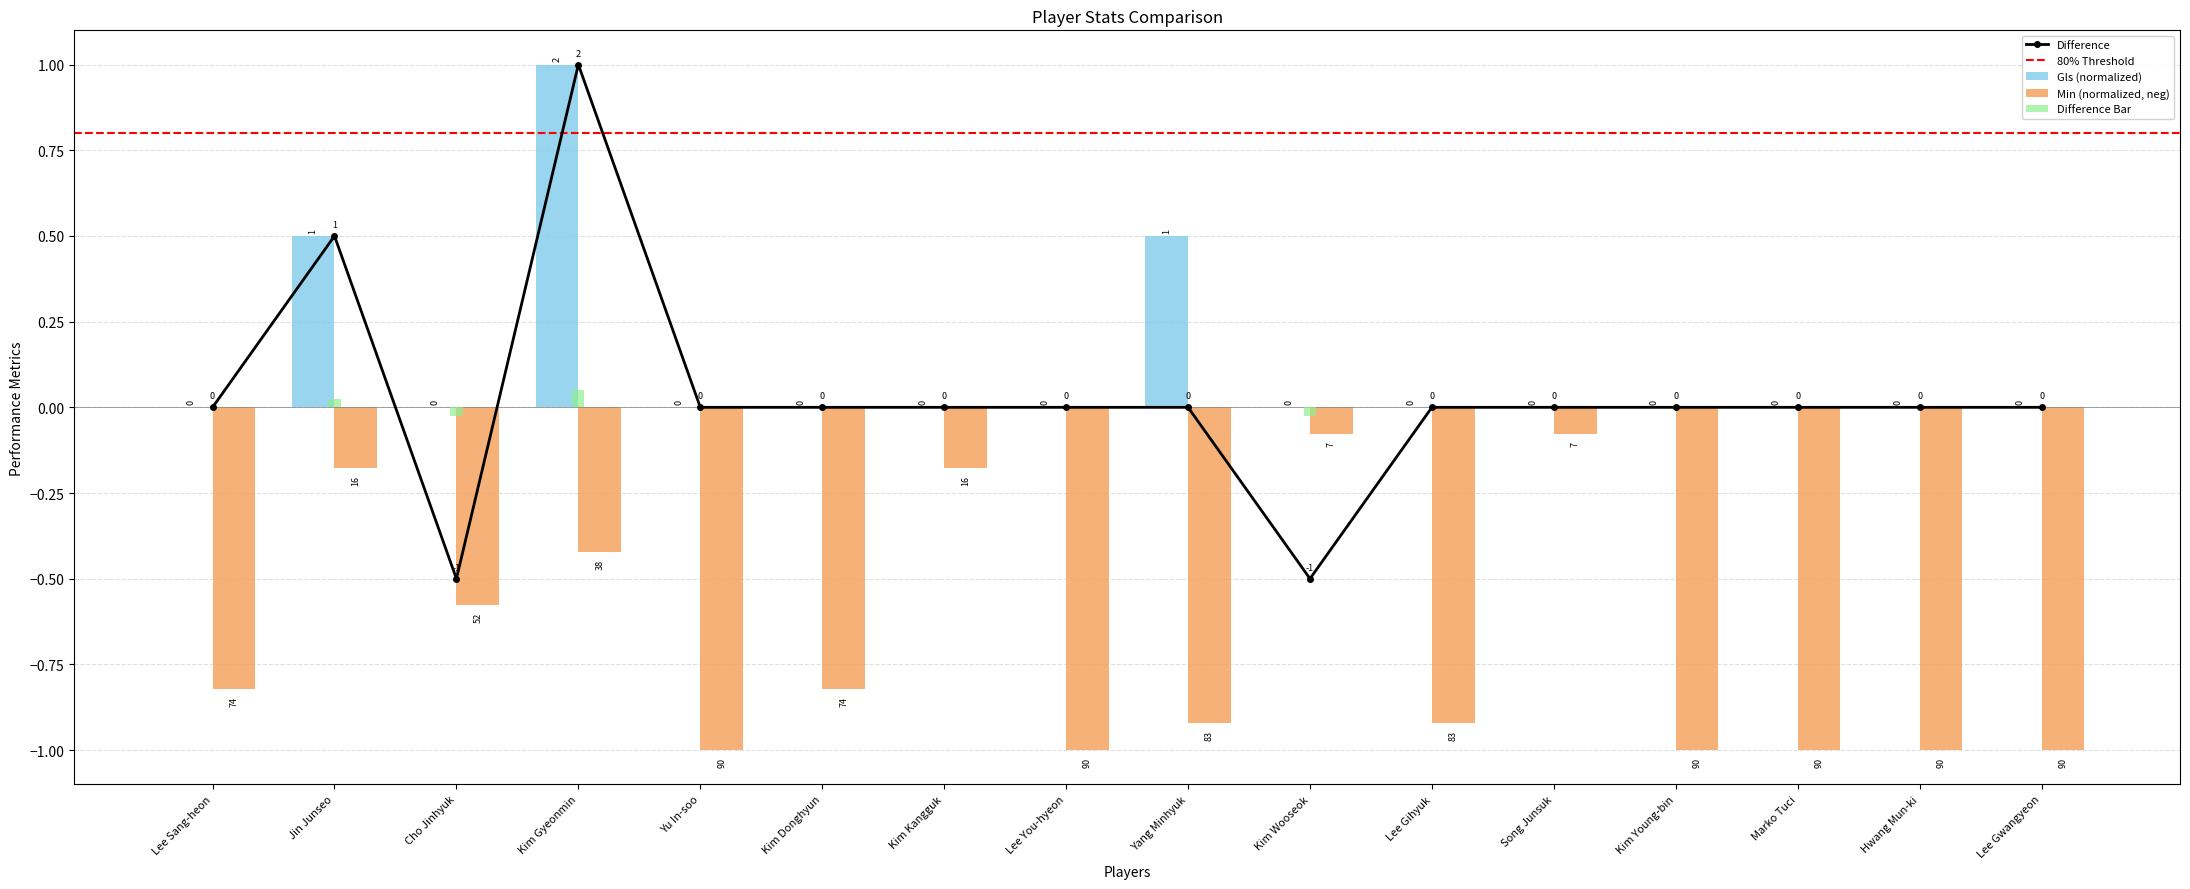

Which series has the largest total across all categories?

Gls